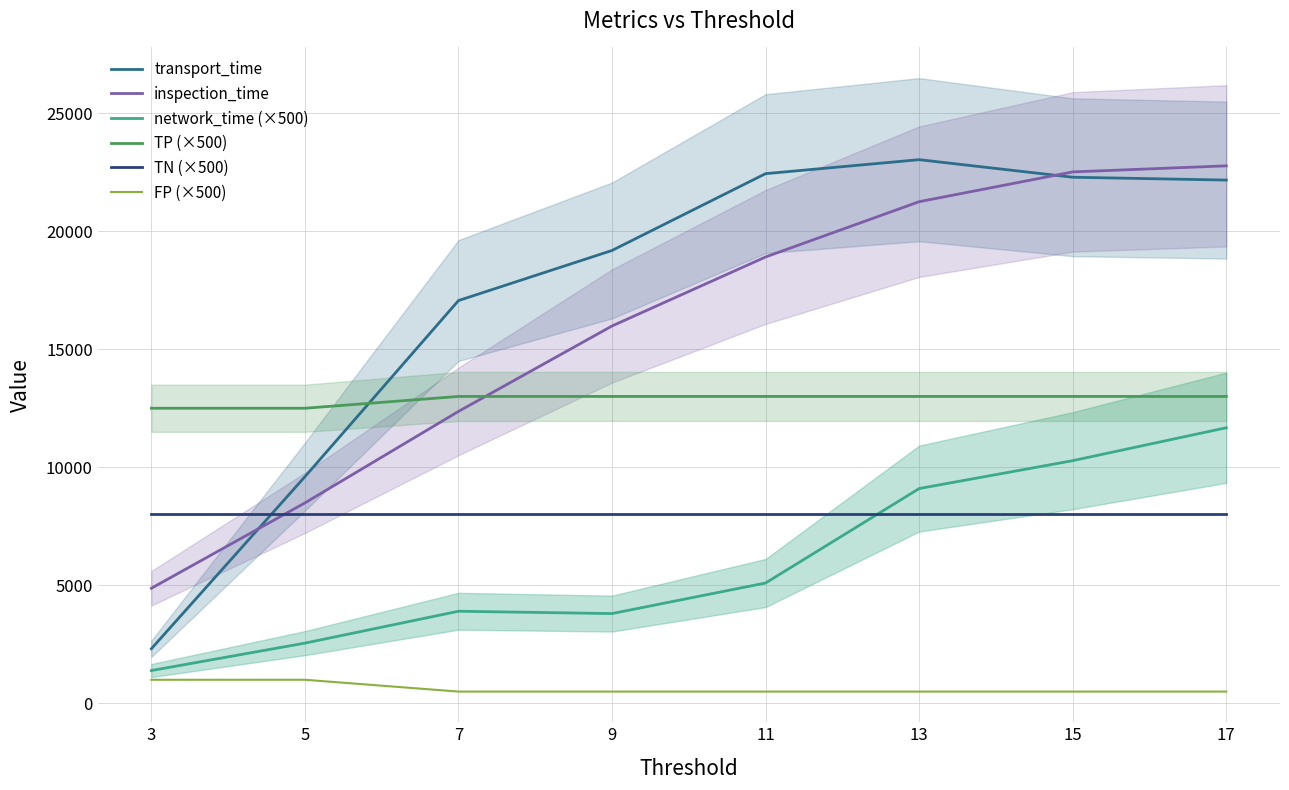

What is the average value of the inspection_time series?

15893.8